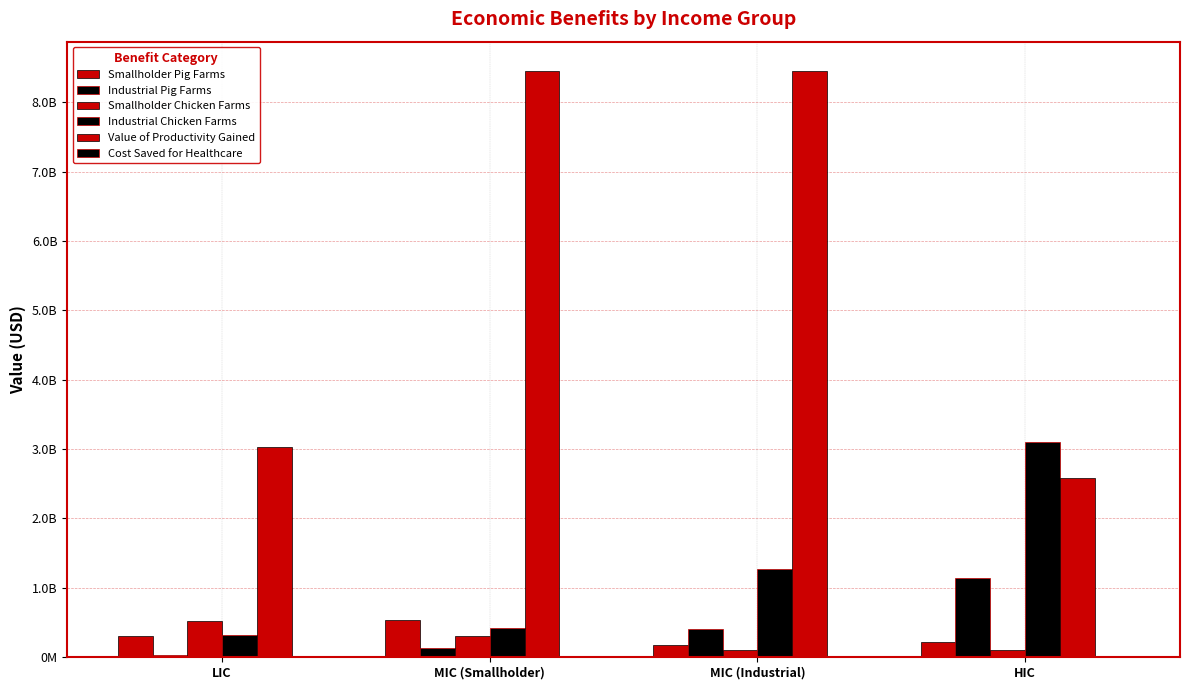

Reading left to right, what are all the values shown in this chart?

Smallholder Pig Farms: 299682885.6	536266408.9	178755469.6	213236937.5
Industrial Pig Farms: 32559335.2	136760972.9	410282918.8	1146089826.1
Smallholder Chicken Farms: 519613847.9	304638350.5	101546116.8	108050810.9
Industrial Chicken Farms: 325107038.7	426293114.5	1278879343.5	3095363711.5
Value of Productivity Gained: 3030569678.8	8448950653.2	8448950653.2	2581663228.0
Cost Saved for Healthcare: 2368835.8	6409447.8	6409447.8	18294474.4